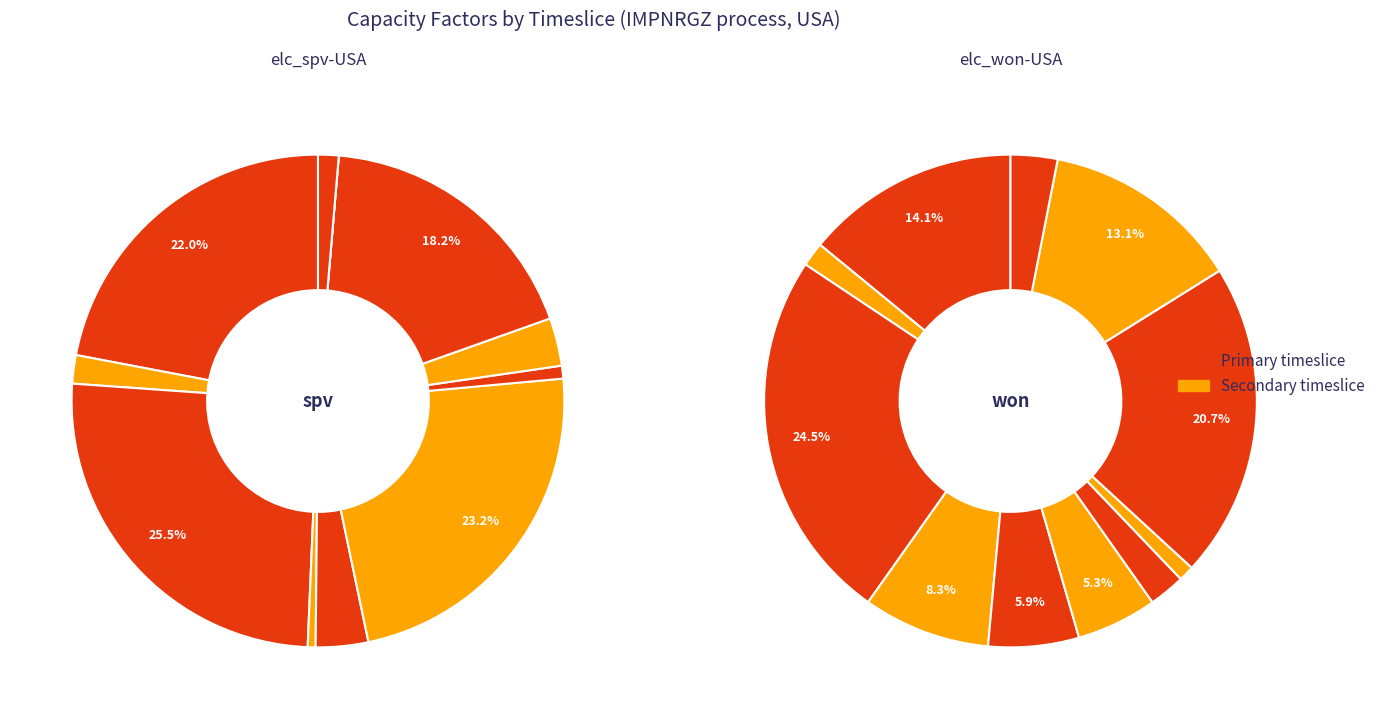

How many segments does this pie chart have?

11